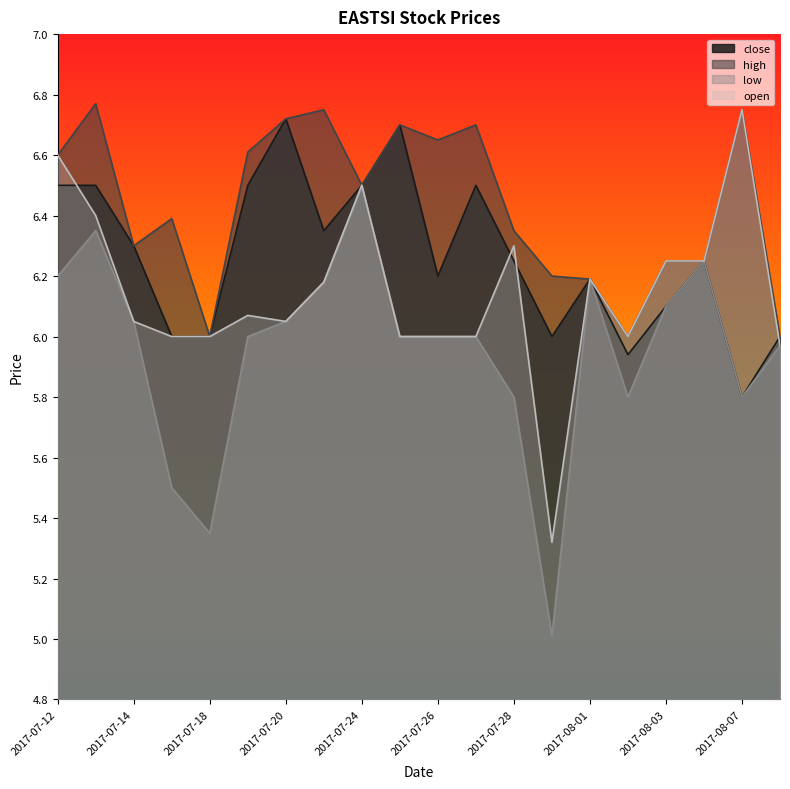

What is the spread (max minus min) of values at 2017-07-21?

0.6